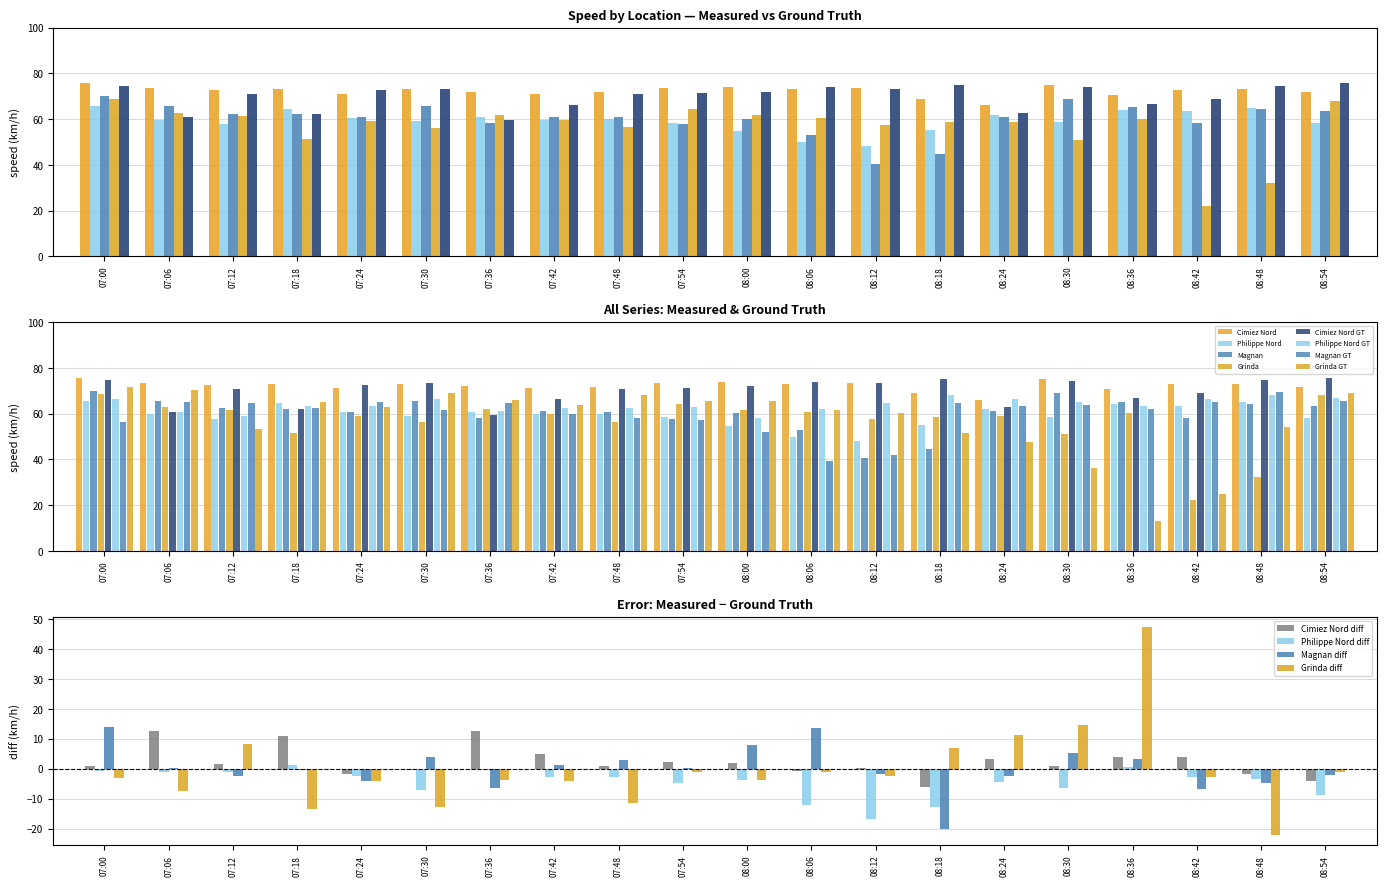

What is the label of the 20th bar from the right?

07:00